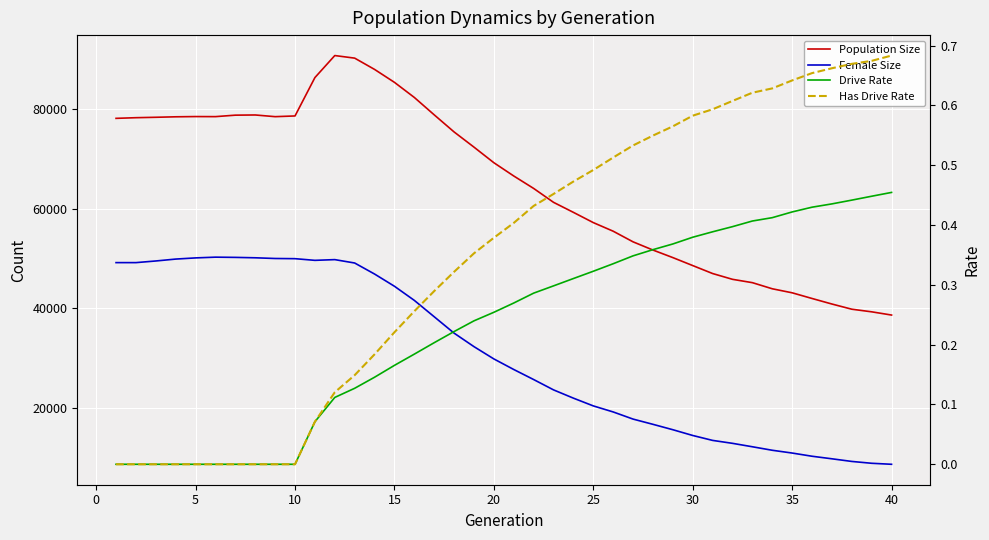

True or false: Has Drive Rate and Drive Rate intersect in this chart.

False